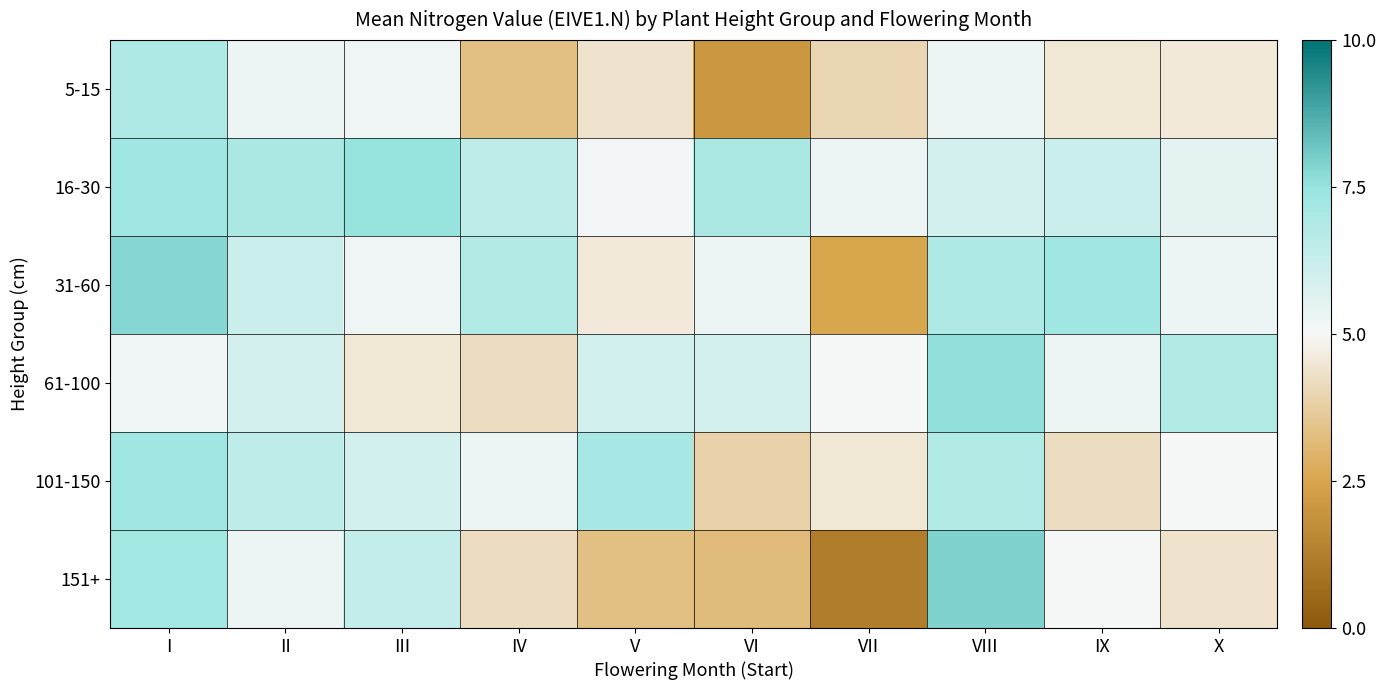

At X, list the series in order from smallest to largest.

151+, 5-15, 101-150, 31-60, 16-30, 61-100